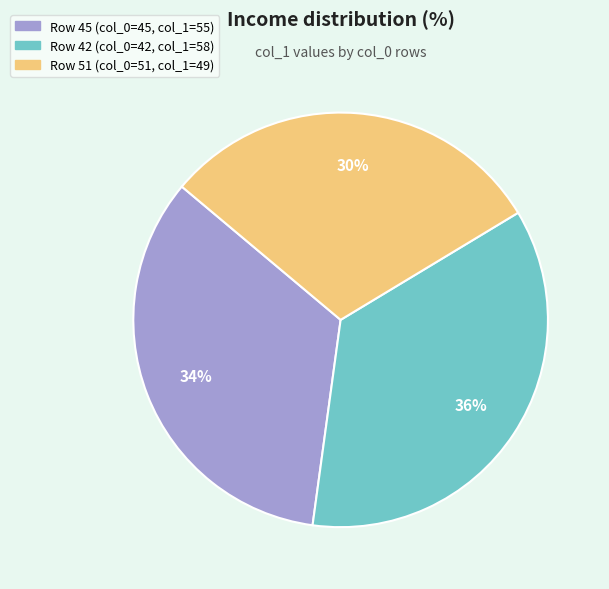

Does any single category account for the majority?

No